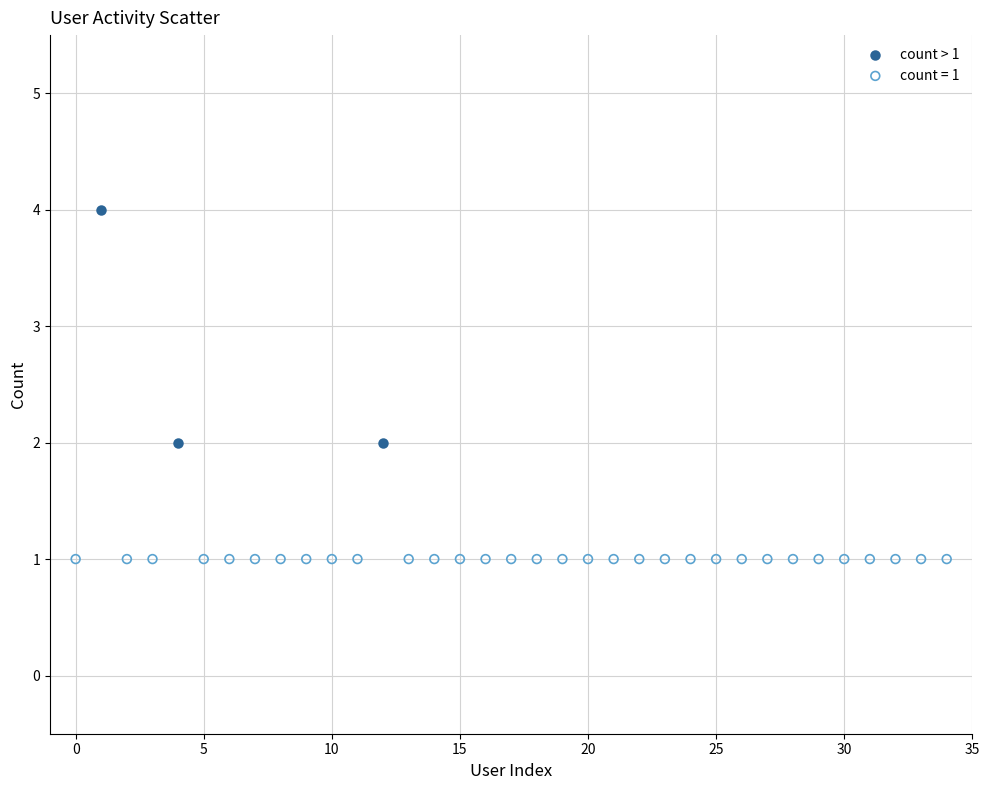

Which series contains the highest Y value?

count > 1